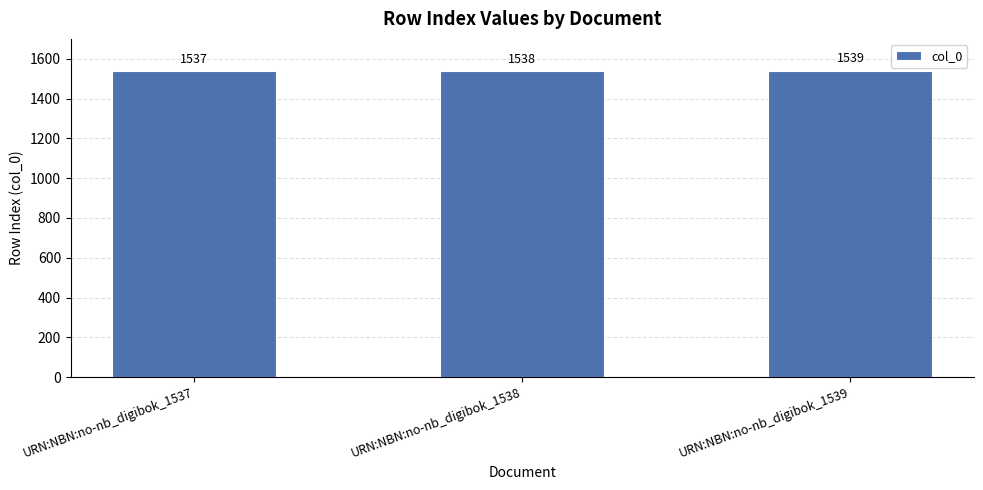

What is the difference between the values at URN:NBN:no-nb_digibok_1538 and URN:NBN:no-nb_digibok_1537?

1